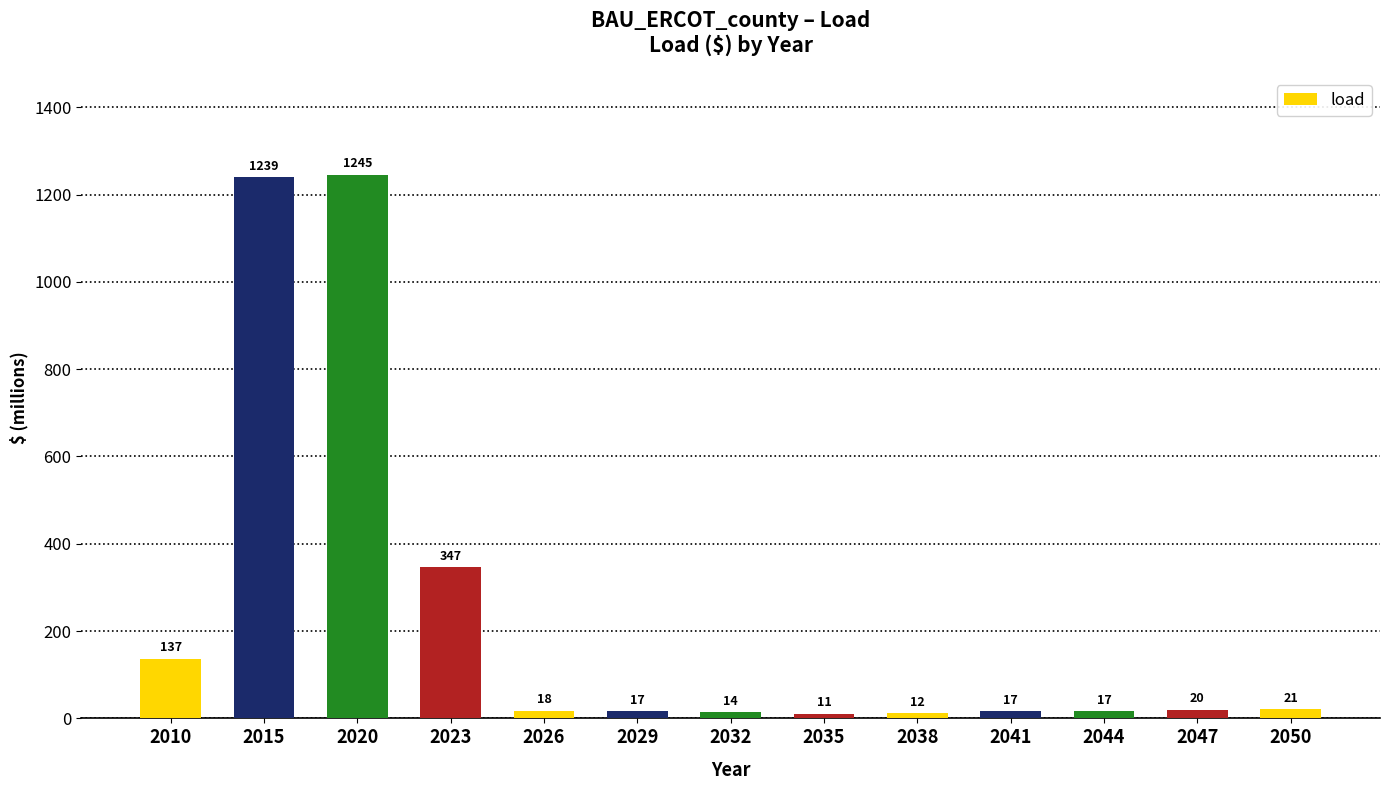

What is the value of the 2nd bar from the left?

1239.1